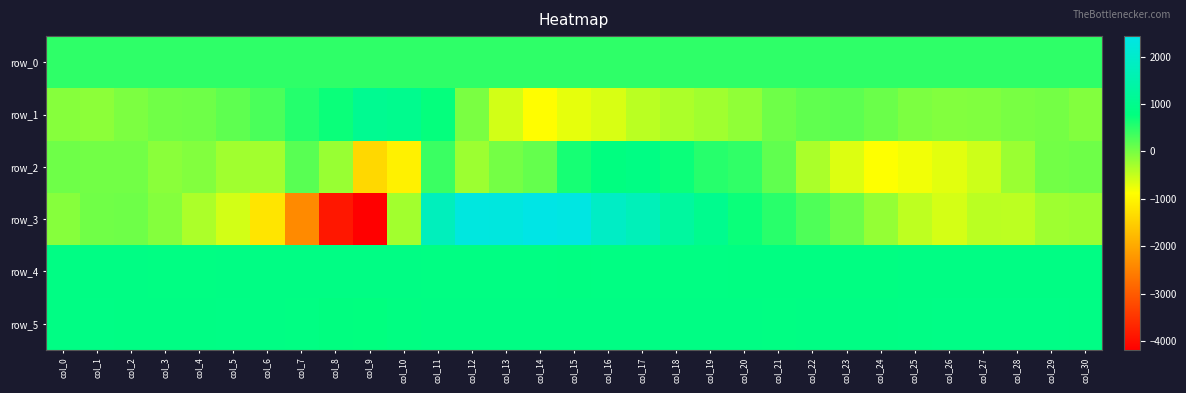

What is the minimum value shown in the chart?

-4189.0